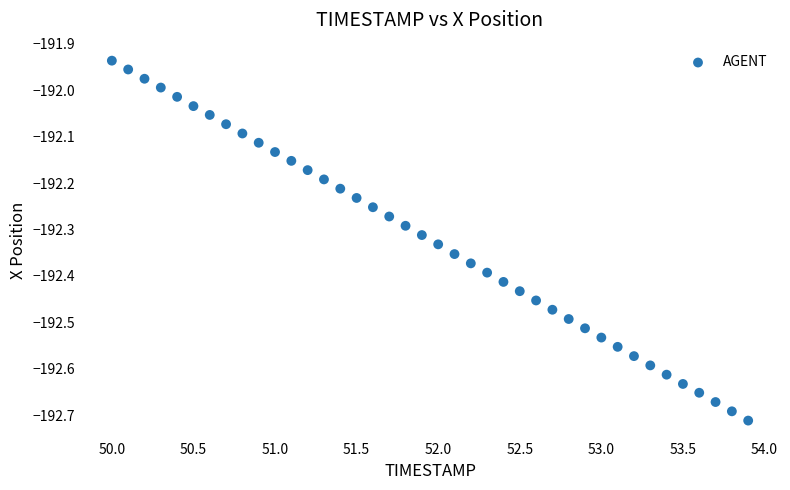

What is the range of Y values (max minus min)?

0.8